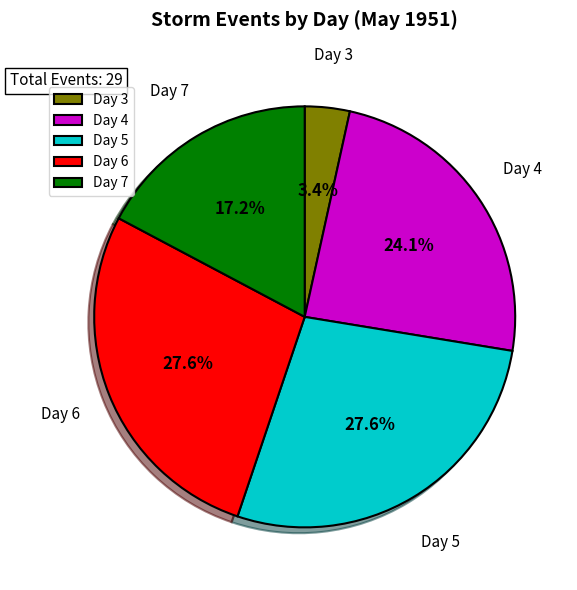

Which category has the smallest portion of the pie?

Day 3